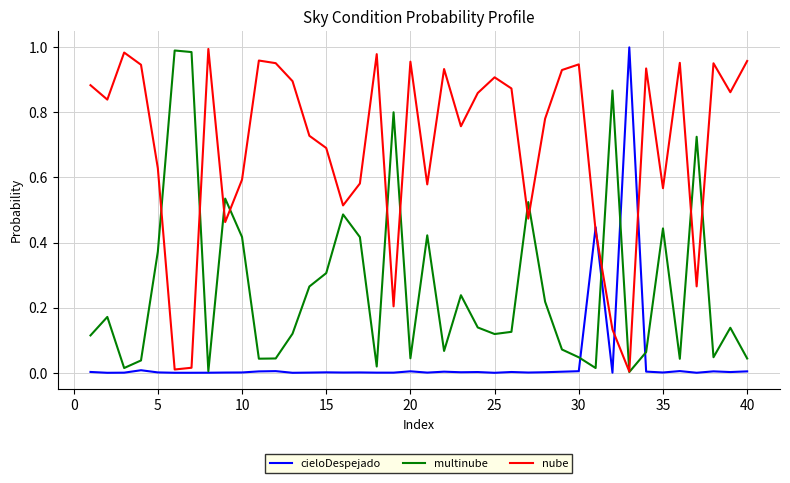

Rank the series by their average value, from lowest to highest.

cieloDespejado, multinube, nube